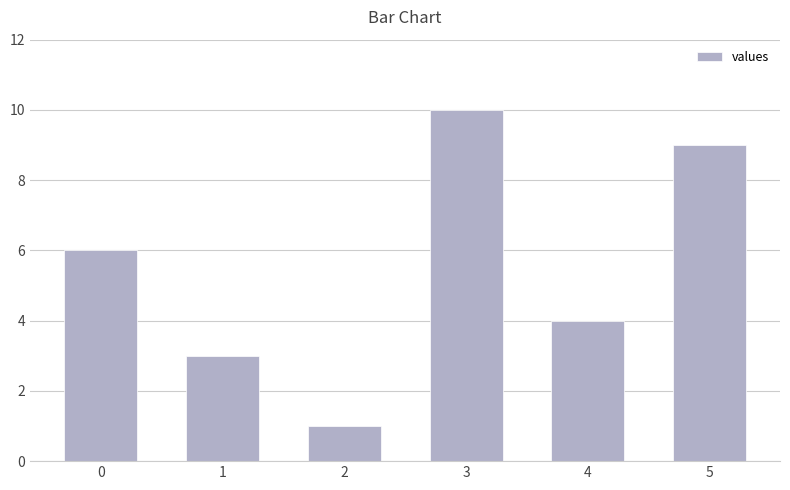

Rank the categories by value from highest to lowest.

3, 5, 0, 4, 1, 2